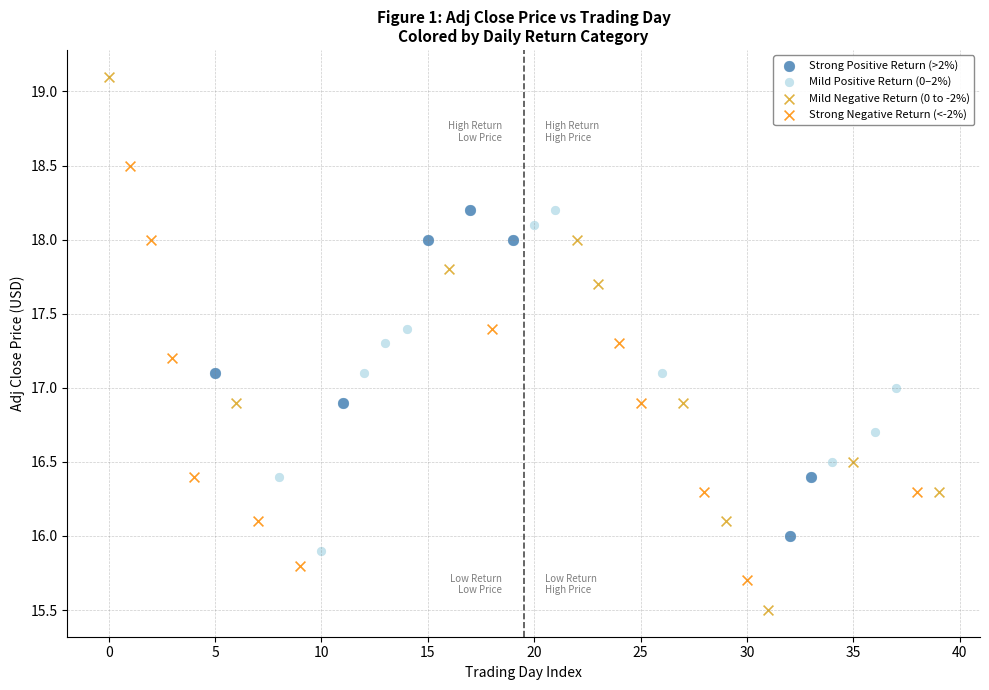

What are all the series names shown in the legend?

Strong Positive Return (>2%), Mild Positive Return (0–2%), Mild Negative Return (0 to -2%), Strong Negative Return (<-2%)